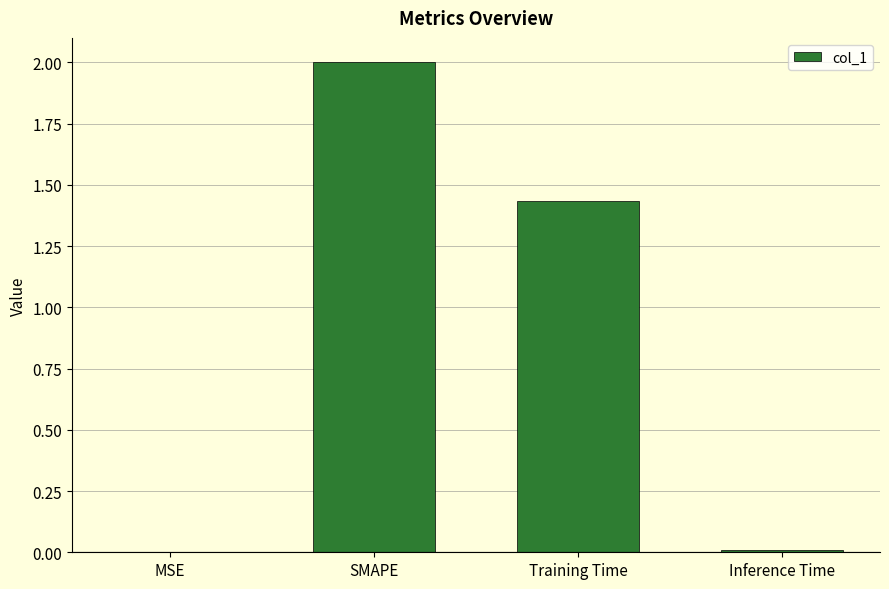

At which category does the chart reach its peak across all series?

SMAPE